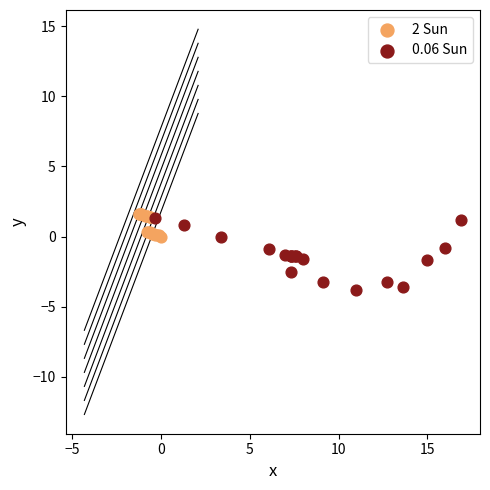

Which series reaches the minimum Y coordinate?

0.06 Sun